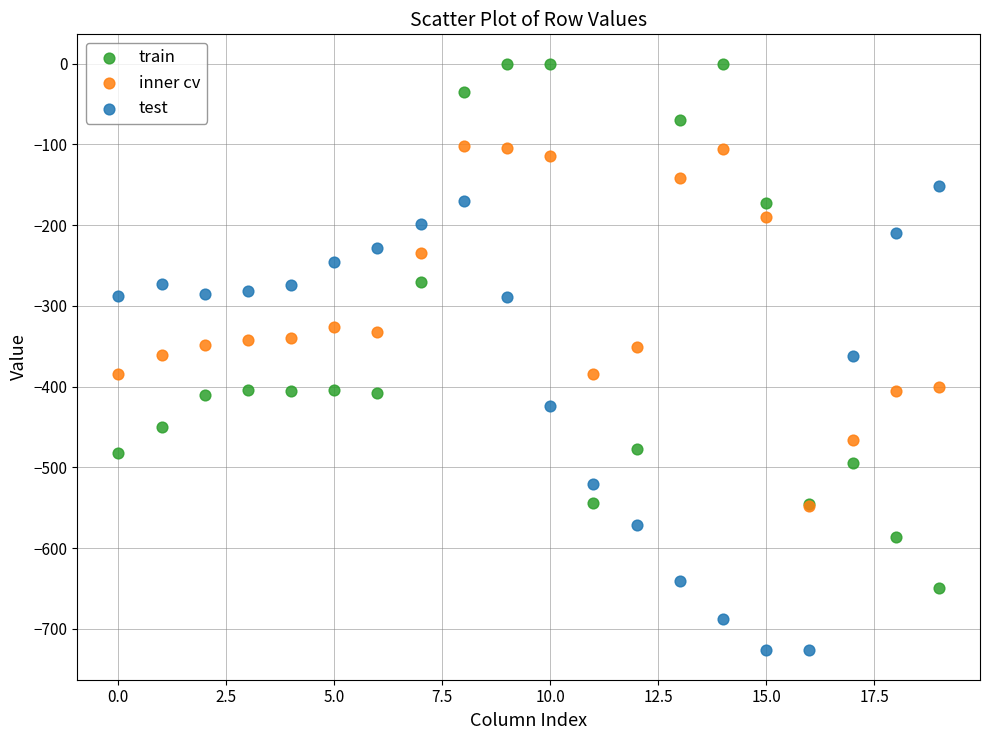

Which series contains the highest Y value?

train